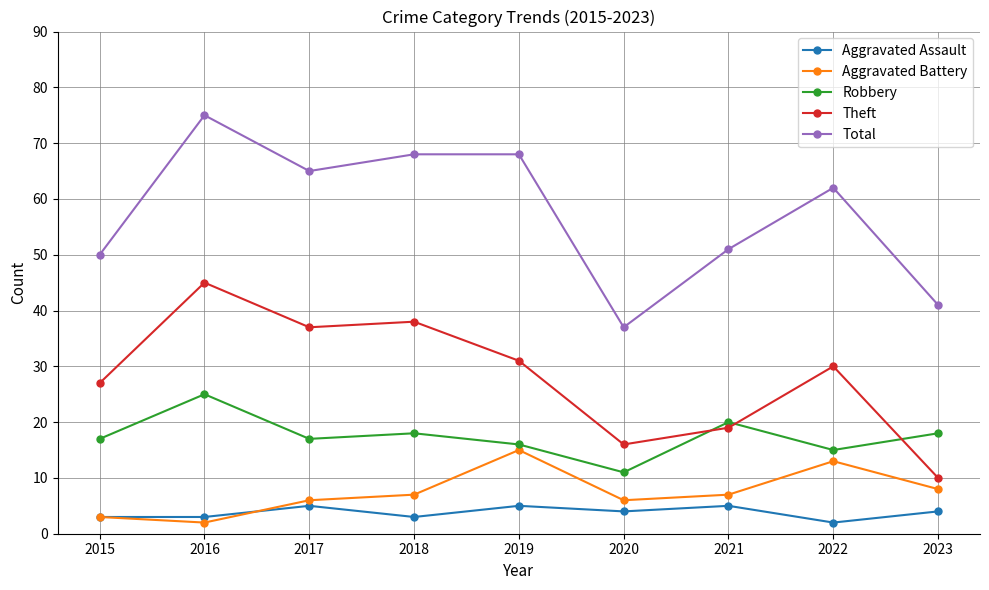

What value does the Theft series have at 2021, to the nearest 5?

20